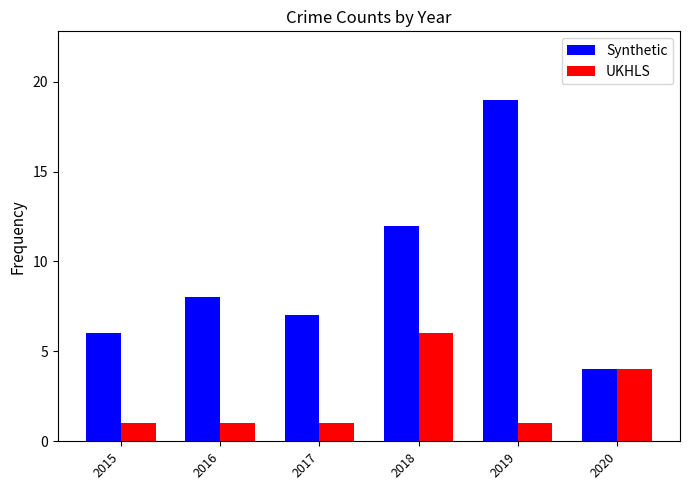

Is it true that UKHLS equals 1 at 2019?

True